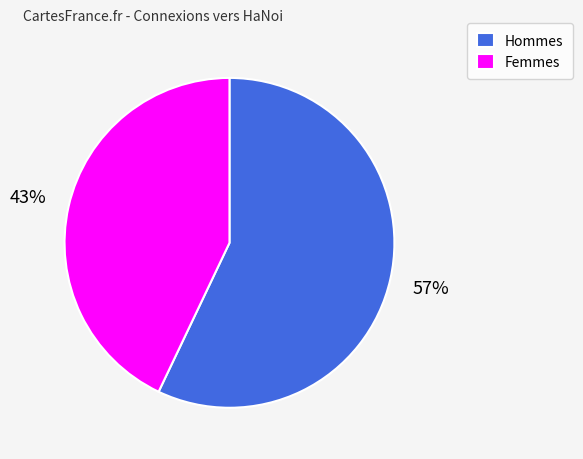

What is the smallest slice in the pie chart?

Femmes